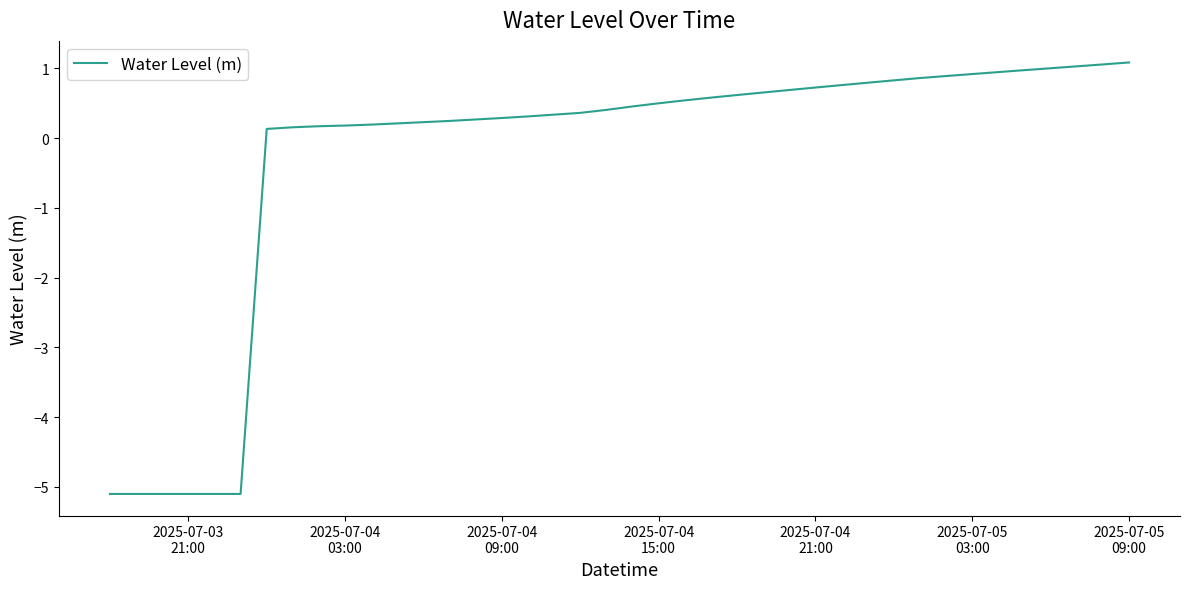

What is the minimum value shown in the chart?

-5.1